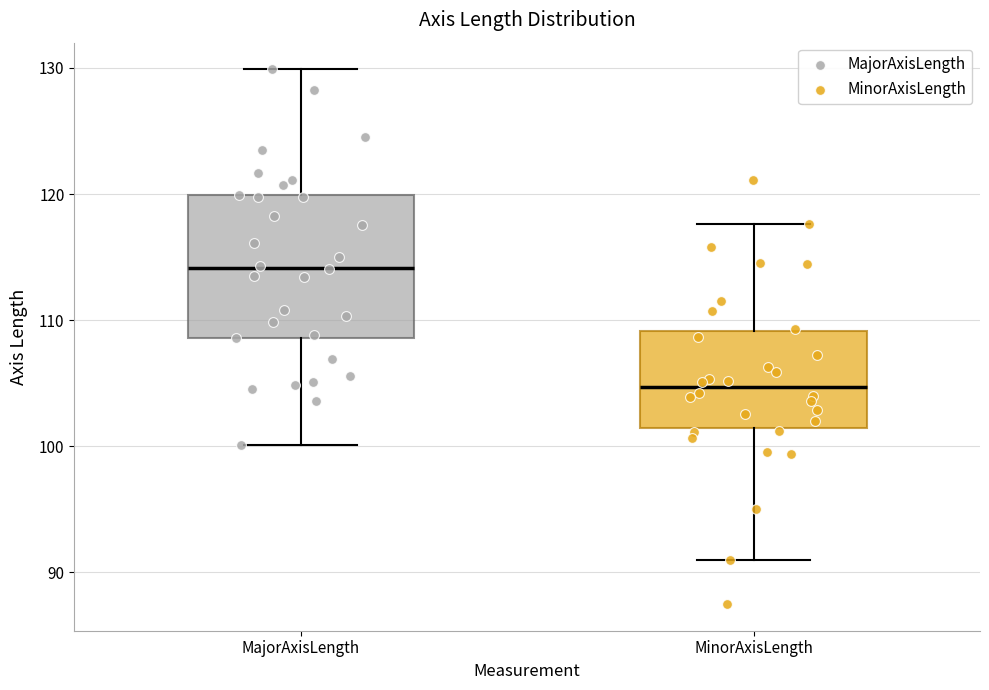

Comparing the boxes themselves (not the whiskers), which one is the tallest?

MajorAxisLength